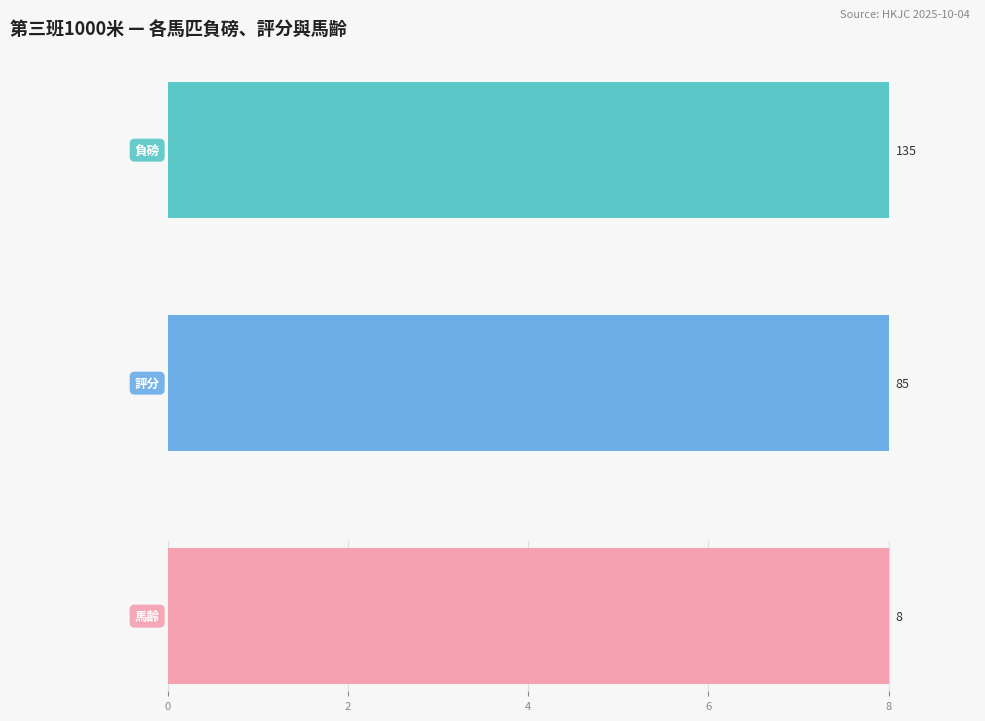

True or false: 馬齡 has a value of 7 at 6.

False